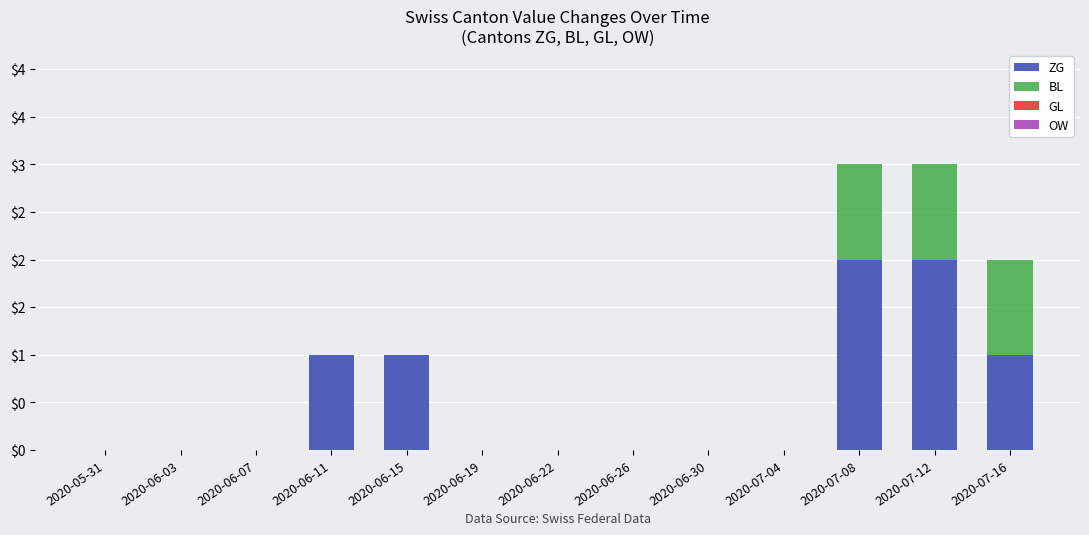

What is the sum of the BL values at 2020-06-07 and 2020-07-08?

1